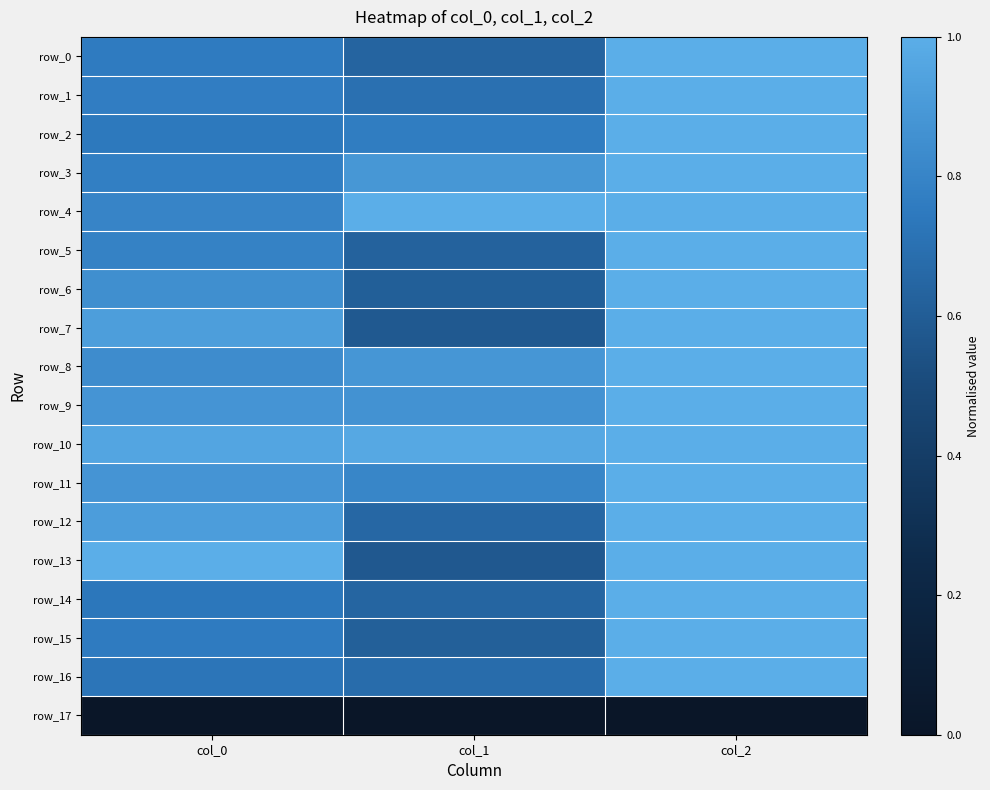

At how many categories does at least one series exceed 0?

3